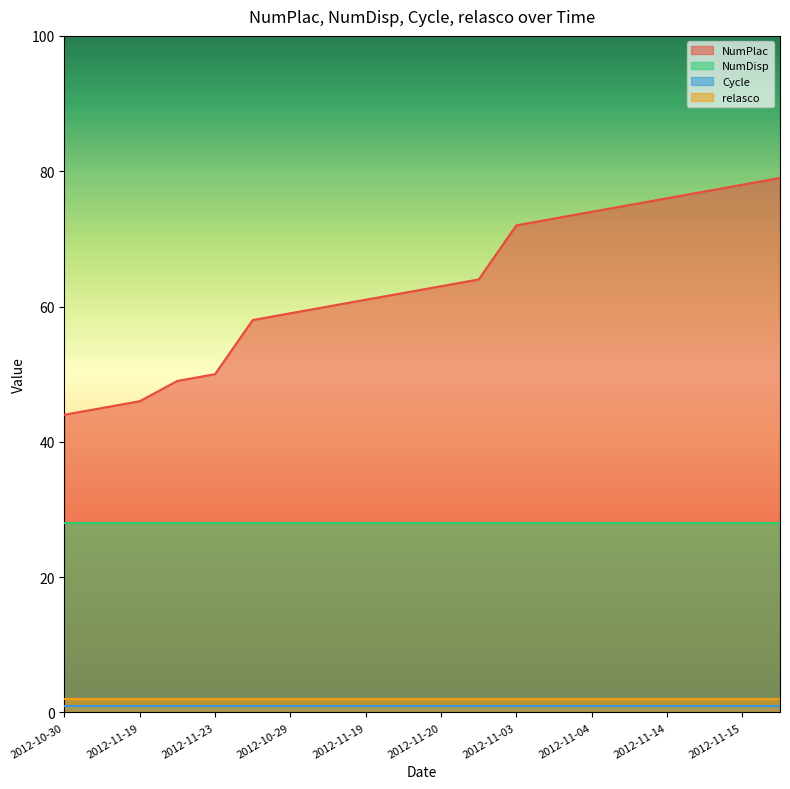

Reading left to right, transcribe all the data shown in this chart.

NumPlac: 2012-10-30=44	2012-10-30=45	2012-11-19=46	2012-11-21=49	2012-11-23=50	2012-10-31=58	2012-10-29=59	2012-10-29=60	2012-11-19=61	2012-11-20=62	2012-11-20=63	2012-11-23=64	2012-11-03=72	2012-11-03=73	2012-11-04=74	2012-10-26=75	2012-11-14=76	2012-11-15=77	2012-11-15=78	2012-11-24=79
NumDisp: 2012-10-30=28	2012-10-30=28	2012-11-19=28	2012-11-21=28	2012-11-23=28	2012-10-31=28	2012-10-29=28	2012-10-29=28	2012-11-19=28	2012-11-20=28	2012-11-20=28	2012-11-23=28	2012-11-03=28	2012-11-03=28	2012-11-04=28	2012-10-26=28	2012-11-14=28	2012-11-15=28	2012-11-15=28	2012-11-24=28
Cycle: 2012-10-30=1	2012-10-30=1	2012-11-19=1	2012-11-21=1	2012-11-23=1	2012-10-31=1	2012-10-29=1	2012-10-29=1	2012-11-19=1	2012-11-20=1	2012-11-20=1	2012-11-23=1	2012-11-03=1	2012-11-03=1	2012-11-04=1	2012-10-26=1	2012-11-14=1	2012-11-15=1	2012-11-15=1	2012-11-24=1
relasco: 2012-10-30=2	2012-10-30=2	2012-11-19=2	2012-11-21=2	2012-11-23=2	2012-10-31=2	2012-10-29=2	2012-10-29=2	2012-11-19=2	2012-11-20=2	2012-11-20=2	2012-11-23=2	2012-11-03=2	2012-11-03=2	2012-11-04=2	2012-10-26=2	2012-11-14=2	2012-11-15=2	2012-11-15=2	2012-11-24=2